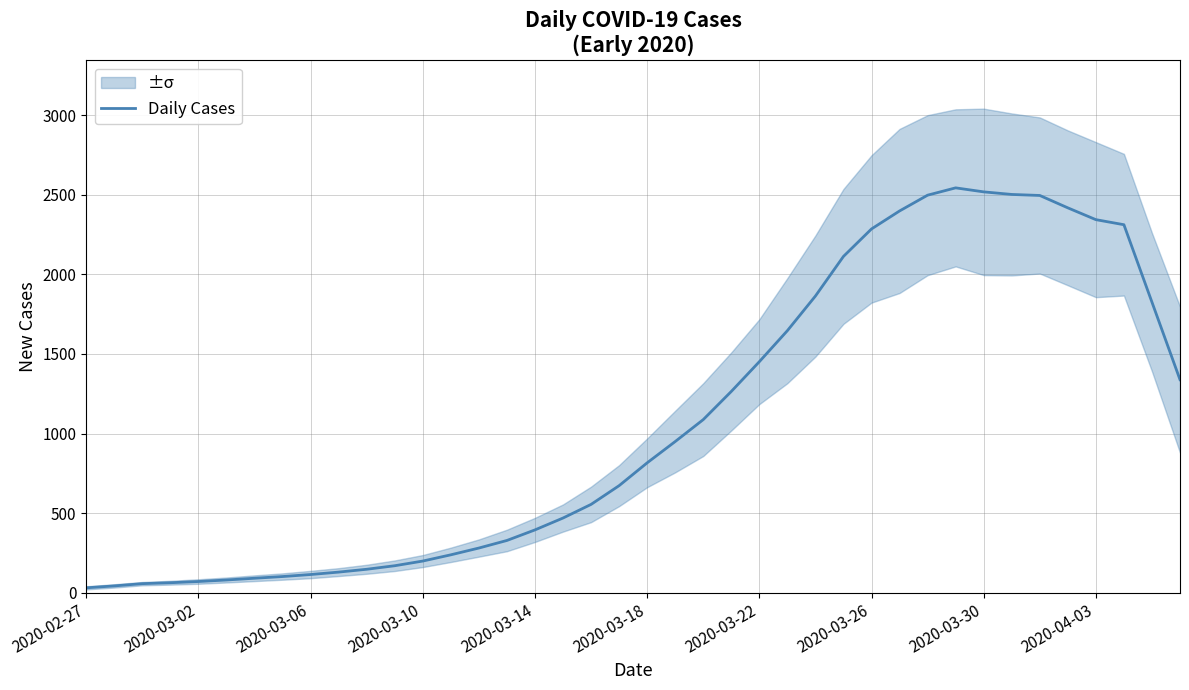

What is the greatest value displayed?

2544.0